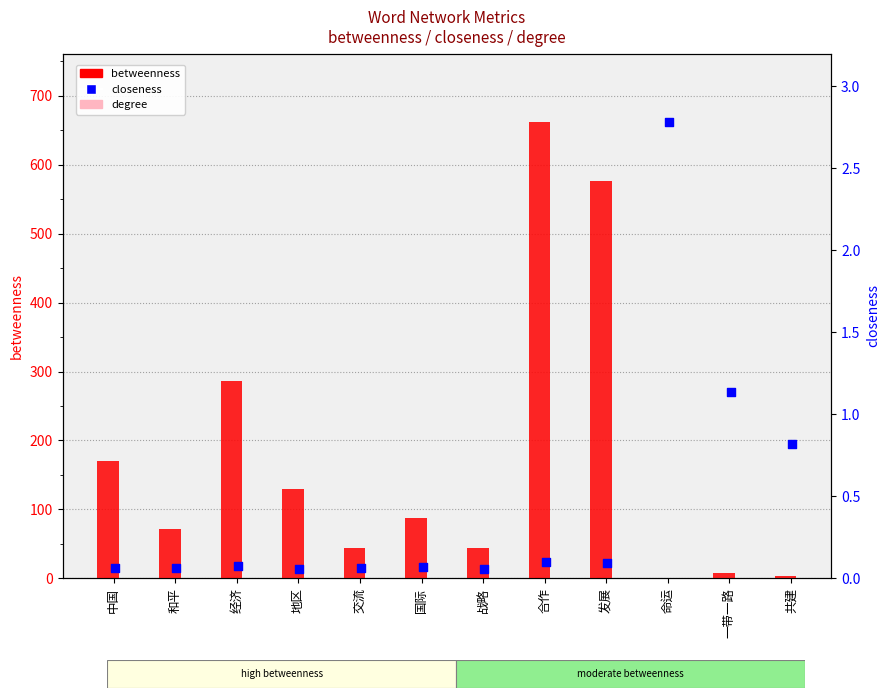

What are all the series names shown in the legend?

betweenness, degree, closeness